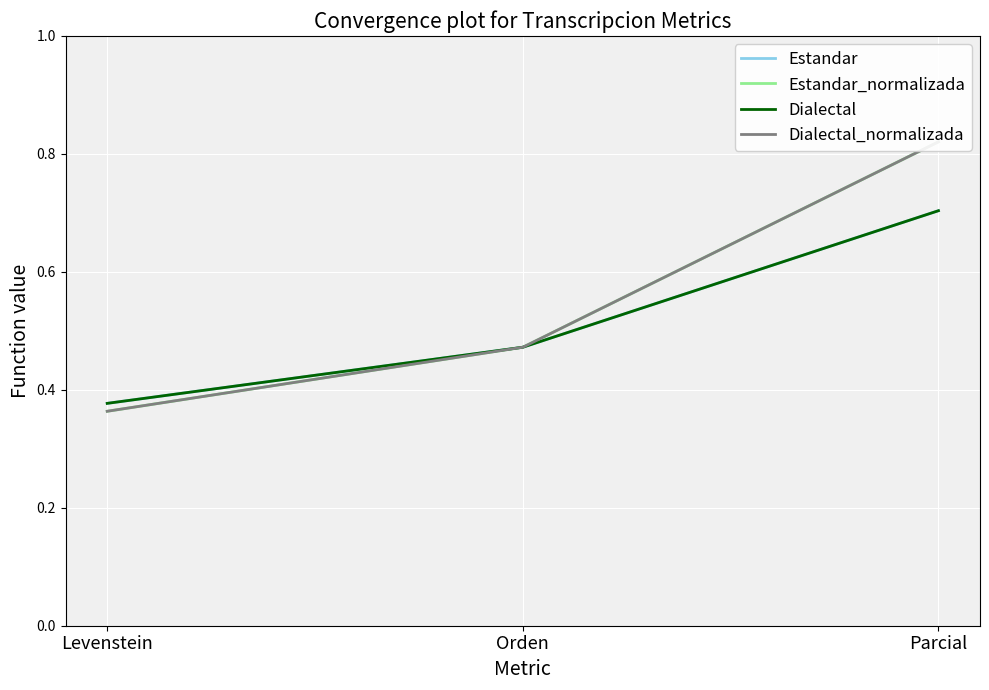

What is the sum of all Estandar values?

1.6